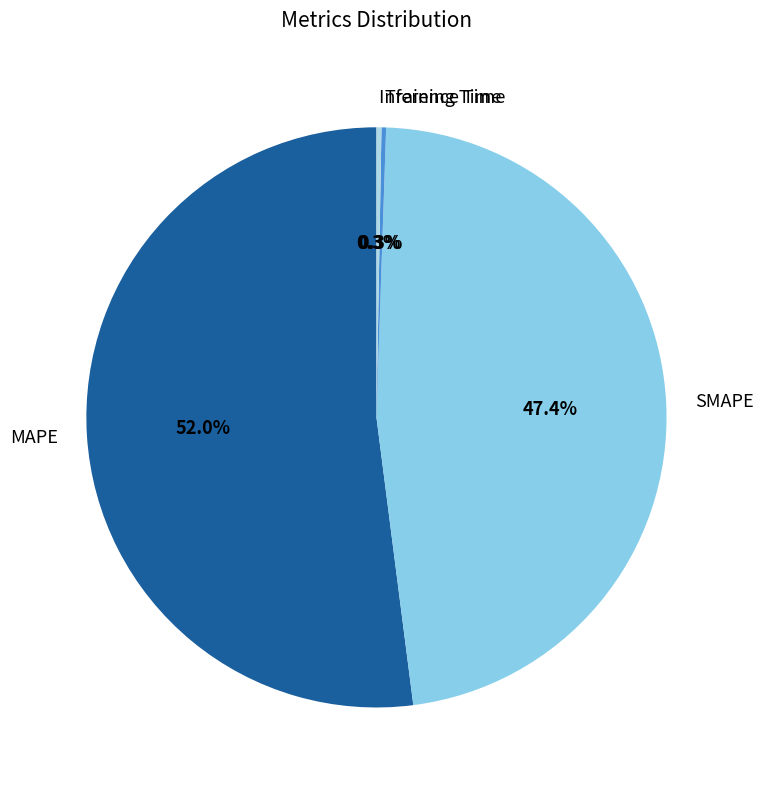

Which category has the biggest portion of the pie?

MAPE